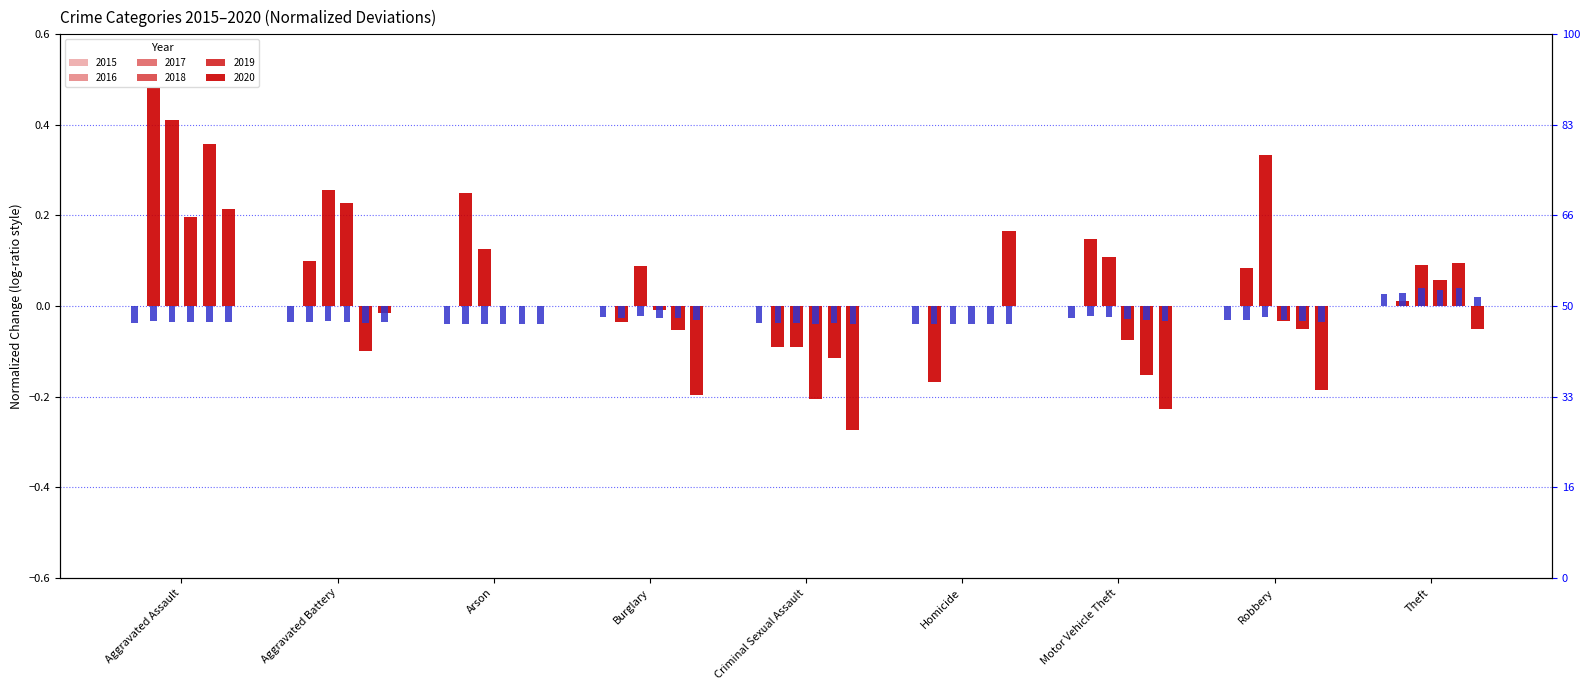

Count the 2020 values in the range 0 to 1.

1